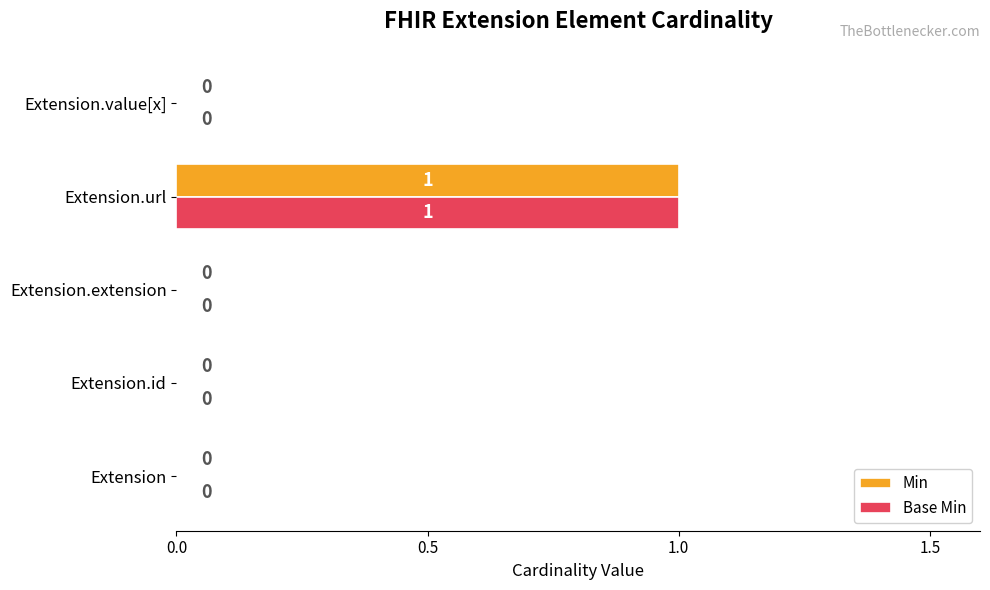

Is the value of Min at Extension.extension greater than the value of Base Min at Extension.url?

No